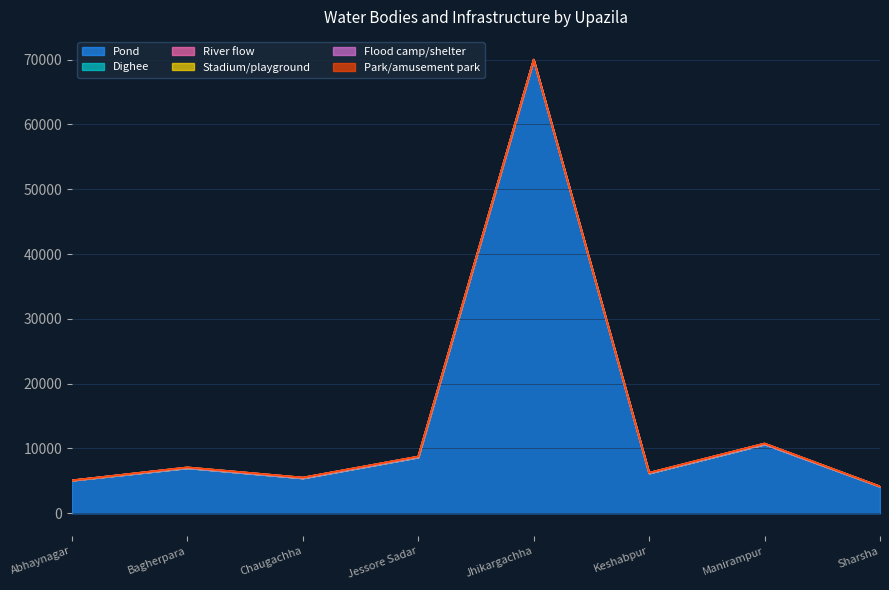

How many values in the Park/amusement park series exceed 0?

3